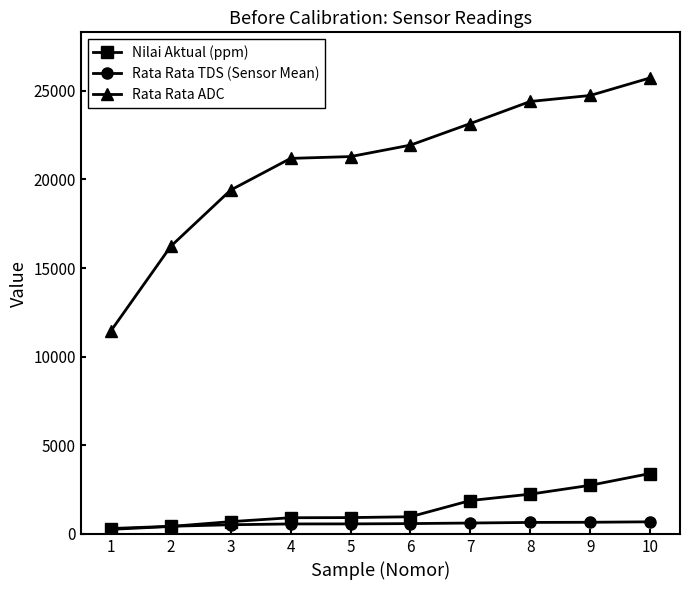

How many values in the Nilai Aktual (ppm) series are below 967?

5